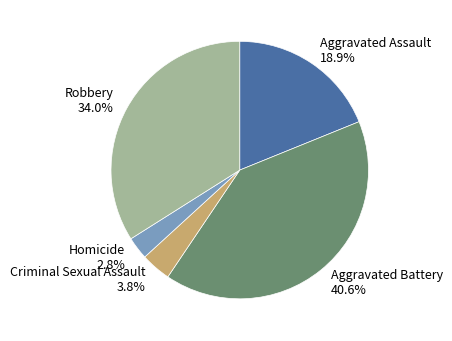

Which category has the smallest portion of the pie?

Homicide